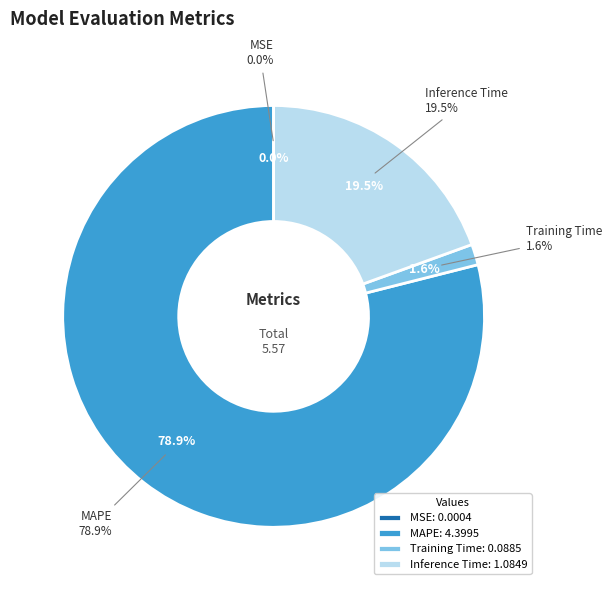

What percentage is the Inference Time slice, to the nearest percent?

19%